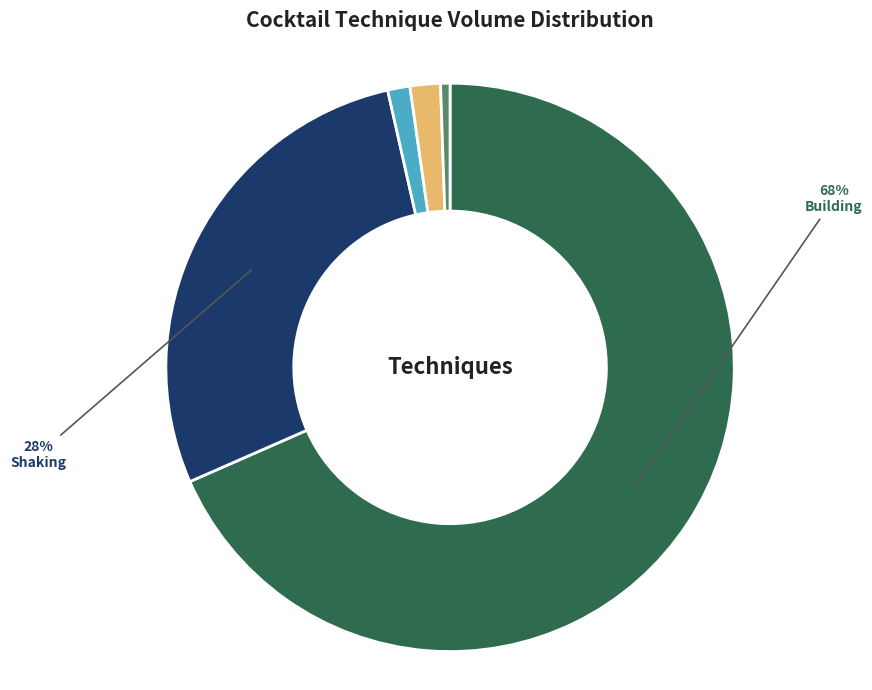

To the nearest percent, what is the average slice percentage?

20%